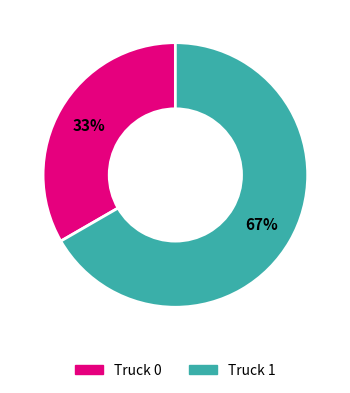

Is the sum of Truck 1 and Truck 0 greater than half?

Yes